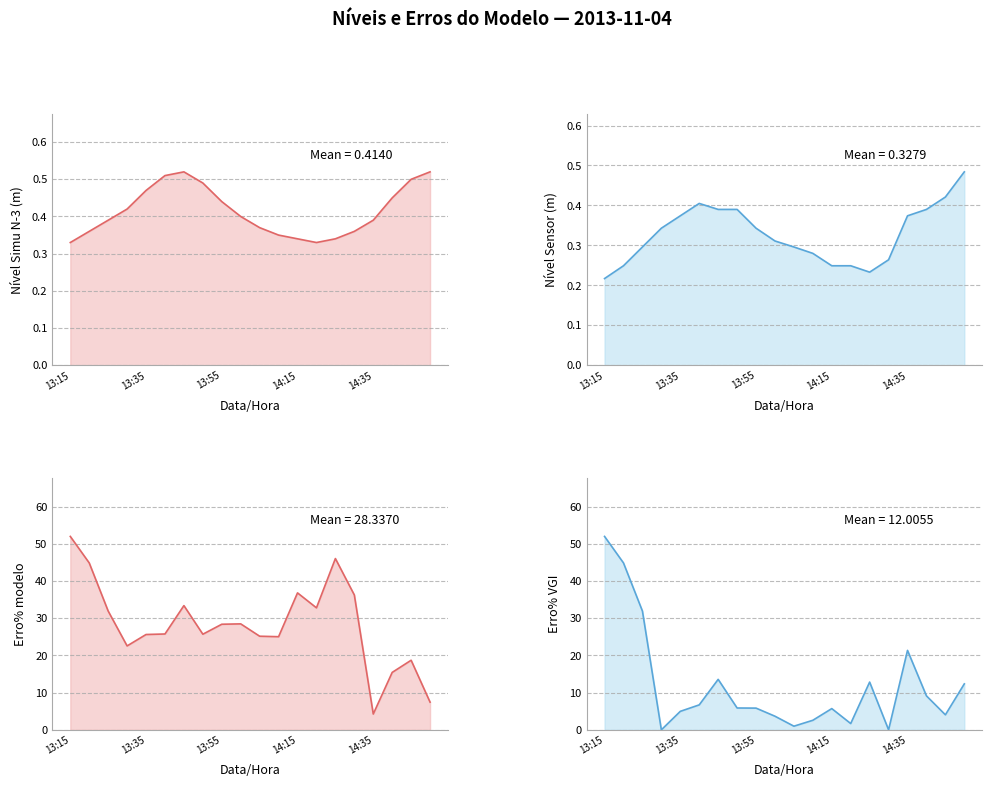

Count the Nivel Simu N-3 values in the range 0 to 1.

20